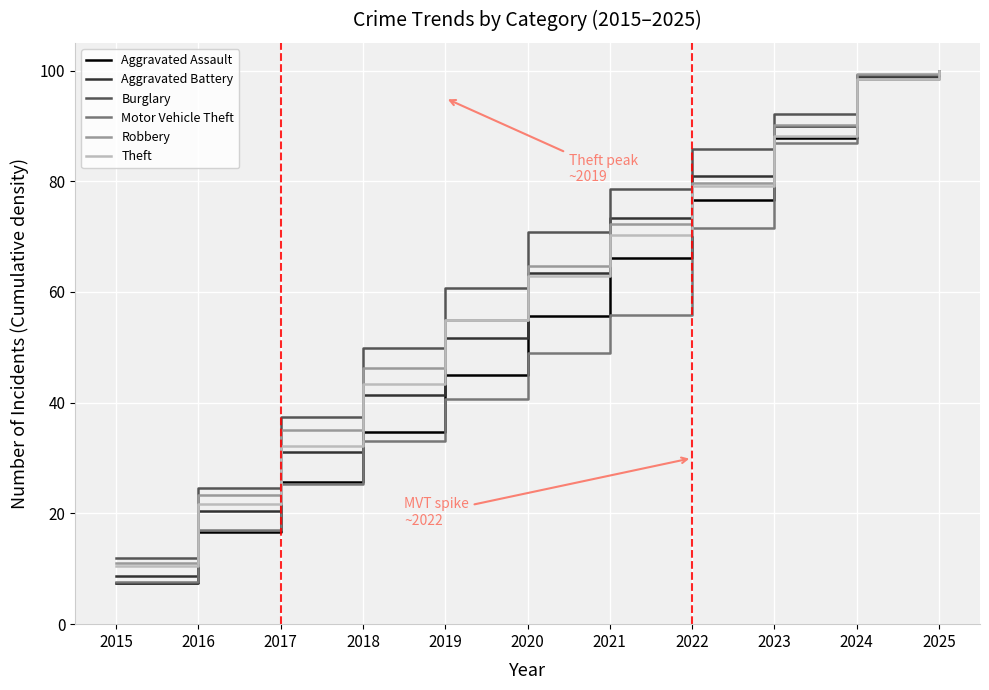

Which category has the lowest value across all series?

2015